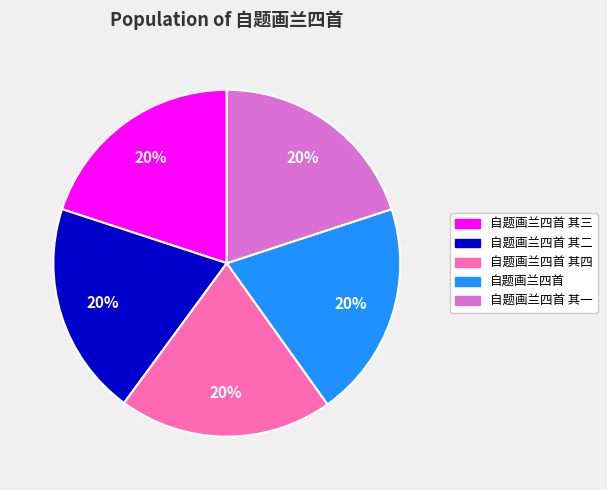

Is there any slice that represents more than half of the pie?

No